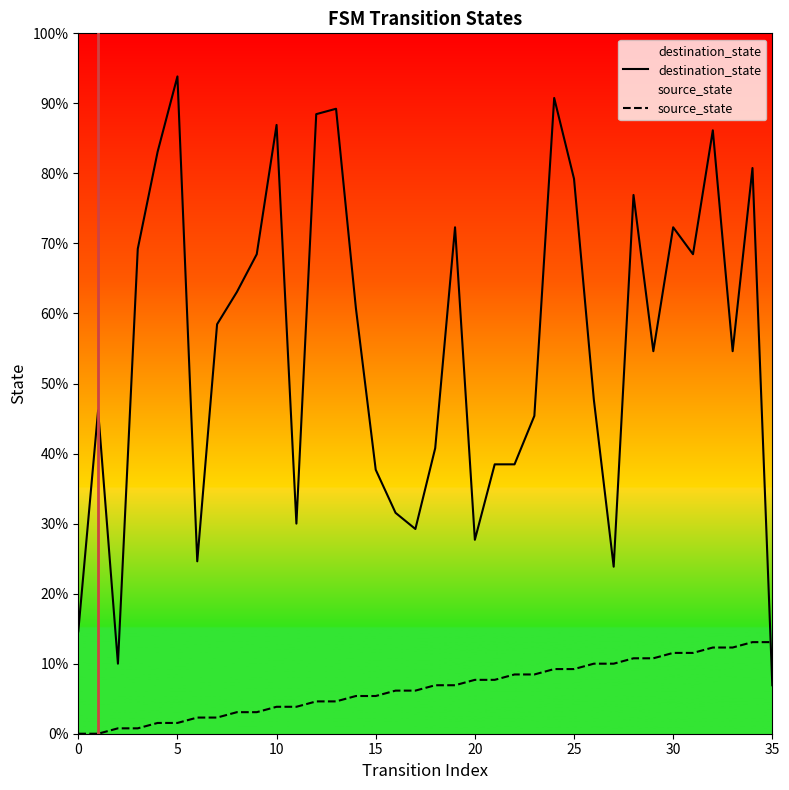

Is it true that source_state equals 5 at 34?

False